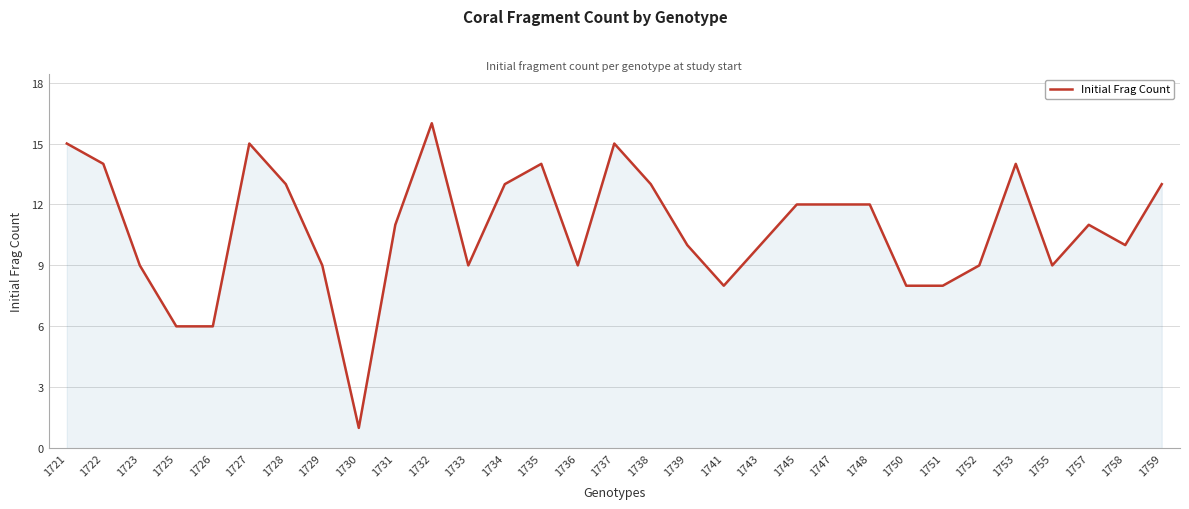

Approximately how many times larger is the value at 1753 compared to 1738?

1.1